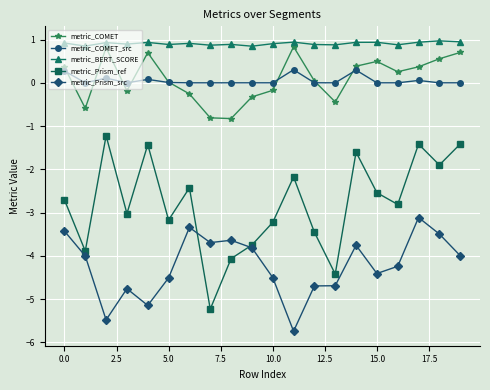

True or false: metric_COMET and metric_Prism_ref intersect in this chart.

False